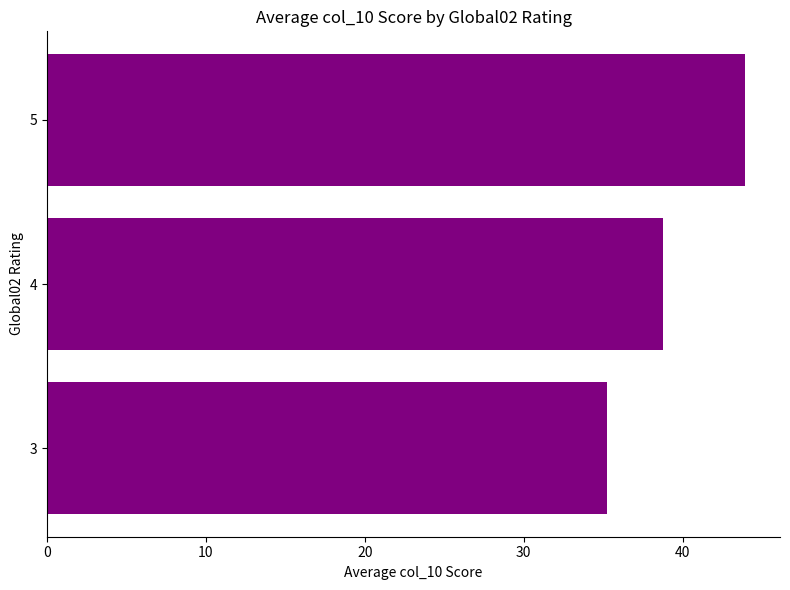

Reading bottom to top, what are all the values shown in this chart?

35.3	38.8	43.9